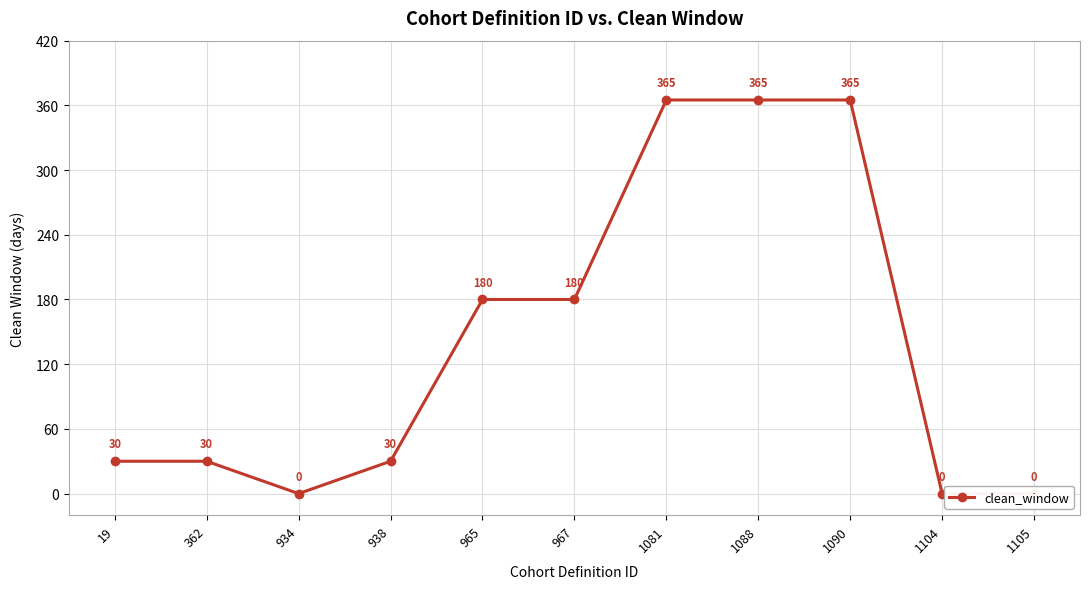

How many lines are shown in the chart?

1